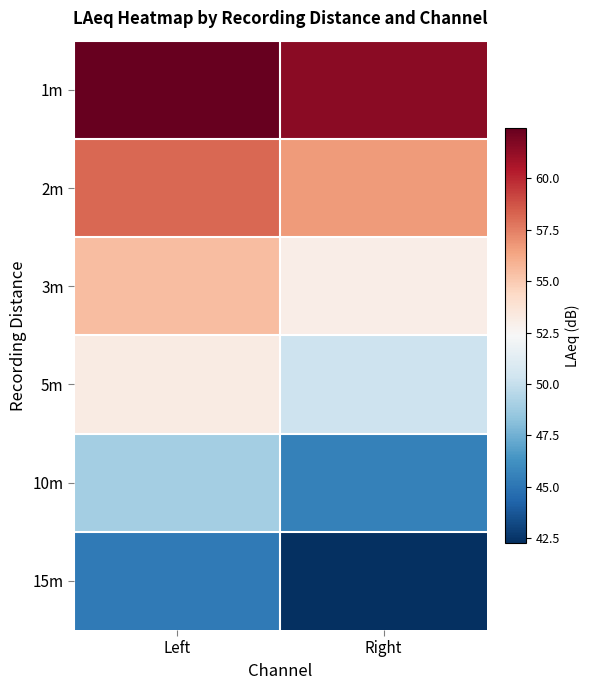

Reading left to right, list all the values displayed in this chart.

1m: Left=62.5	Right=61.5
2m: Left=58.1	Right=56.7
3m: Left=55.5	Right=53.0
5m: Left=53.2	Right=50.3
10m: Left=48.9	Right=45.5
15m: Left=45.2	Right=42.3